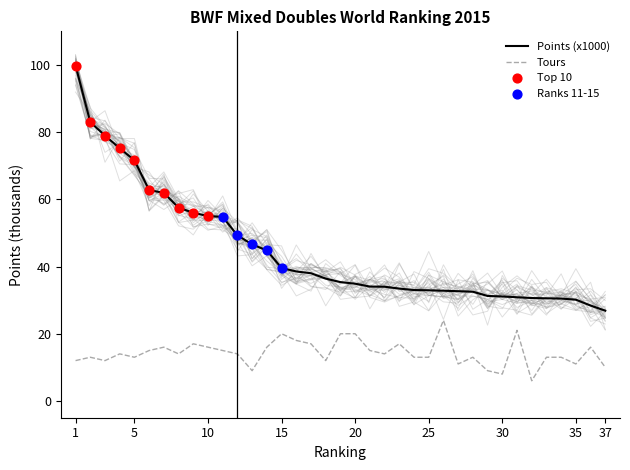

What is the total value across all series at 32?

36.6